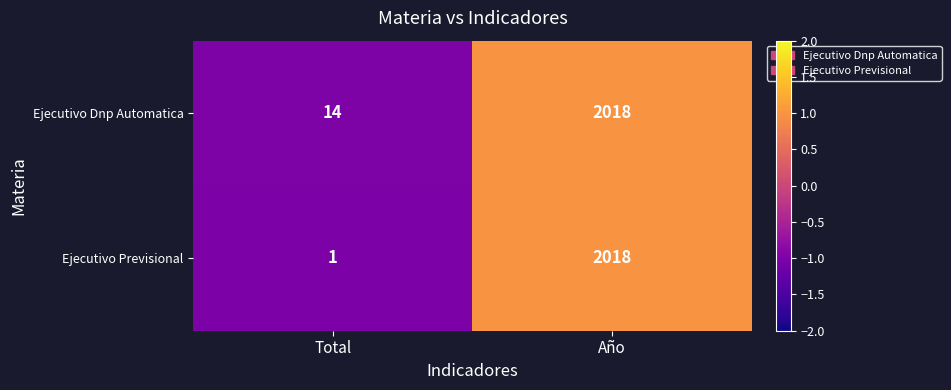

List the series in order of their overall mean, highest first.

Ejecutivo Dnp Automatica, Ejecutivo Previsional